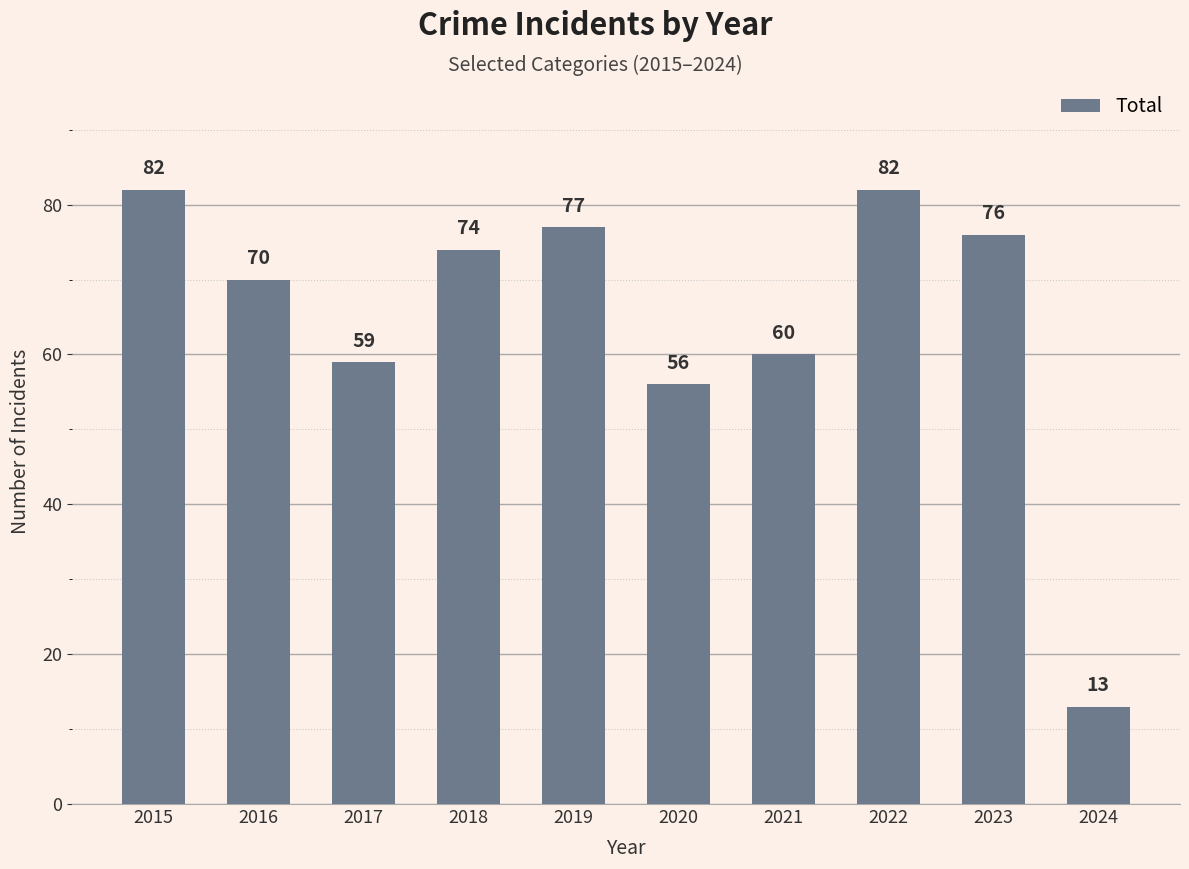

How many data points are less than 74?

5